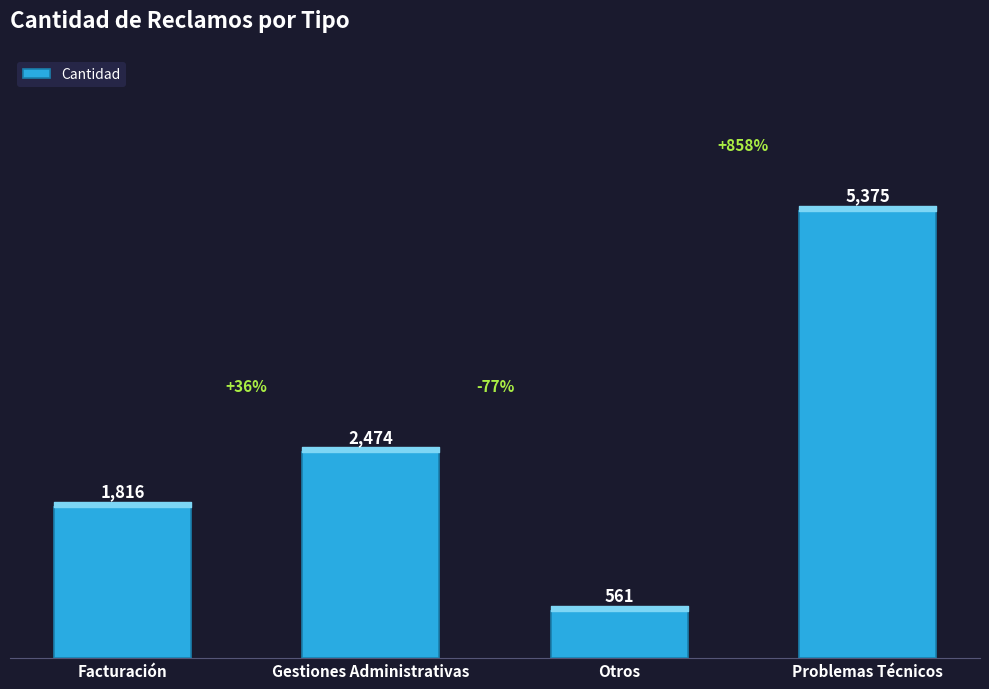

Reading left to right, transcribe all the data shown in this chart.

1816	2474	561	5375